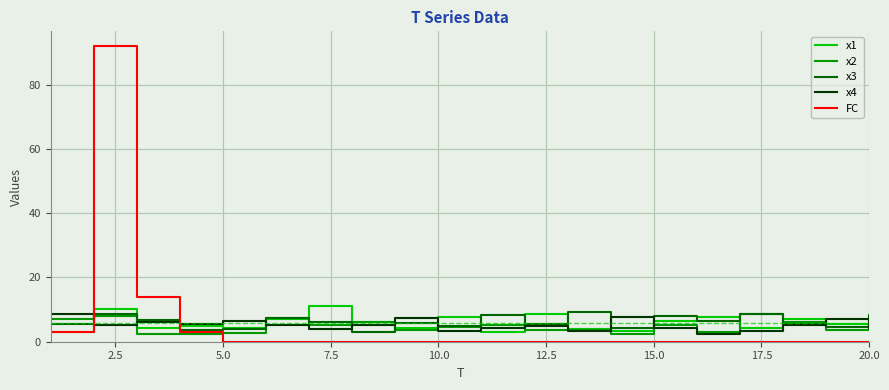

Which series has the widest spread of values?

FC